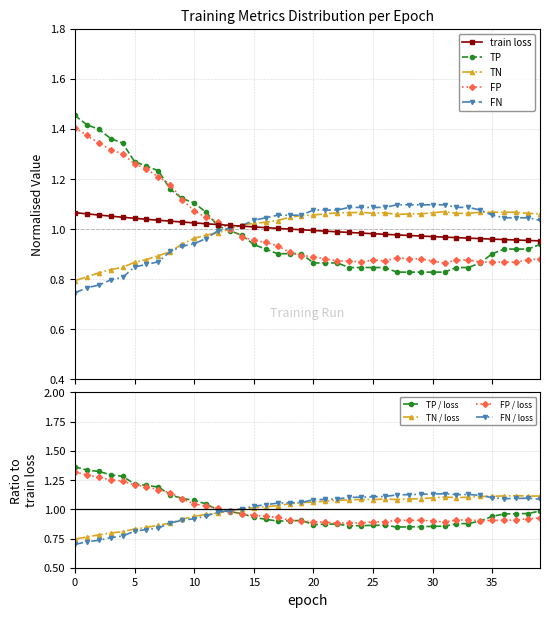

What is the difference between the highest and lowest values at 6?

0.4